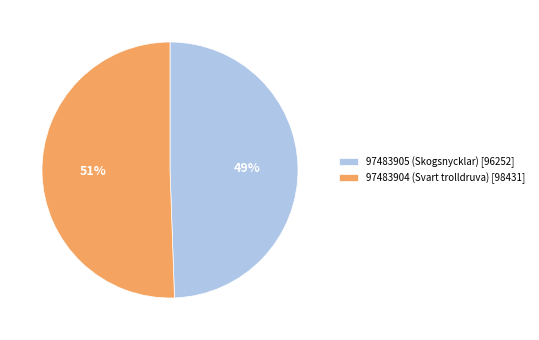

To the nearest percent, what percentage of the pie is 97483905 (Skogsnycklar)?

49%